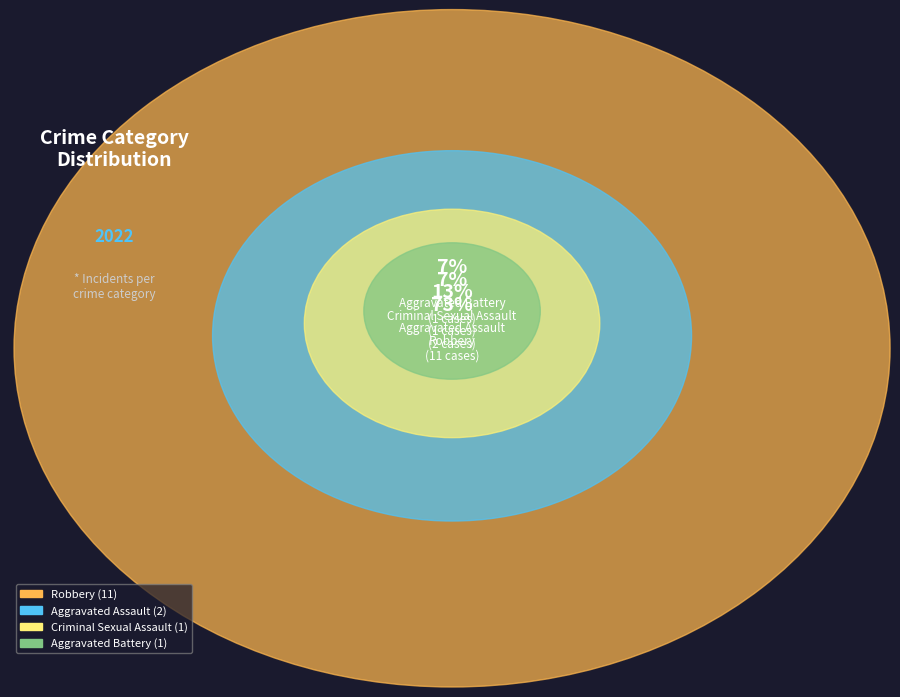

Is it true that Aggravated Battery is 1% of the pie?

False